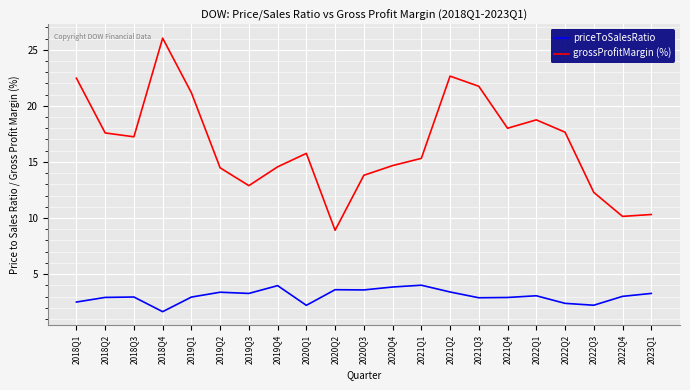

At 2021Q2, list the series in order from largest to smallest.

grossProfitMargin (%), priceToSalesRatio